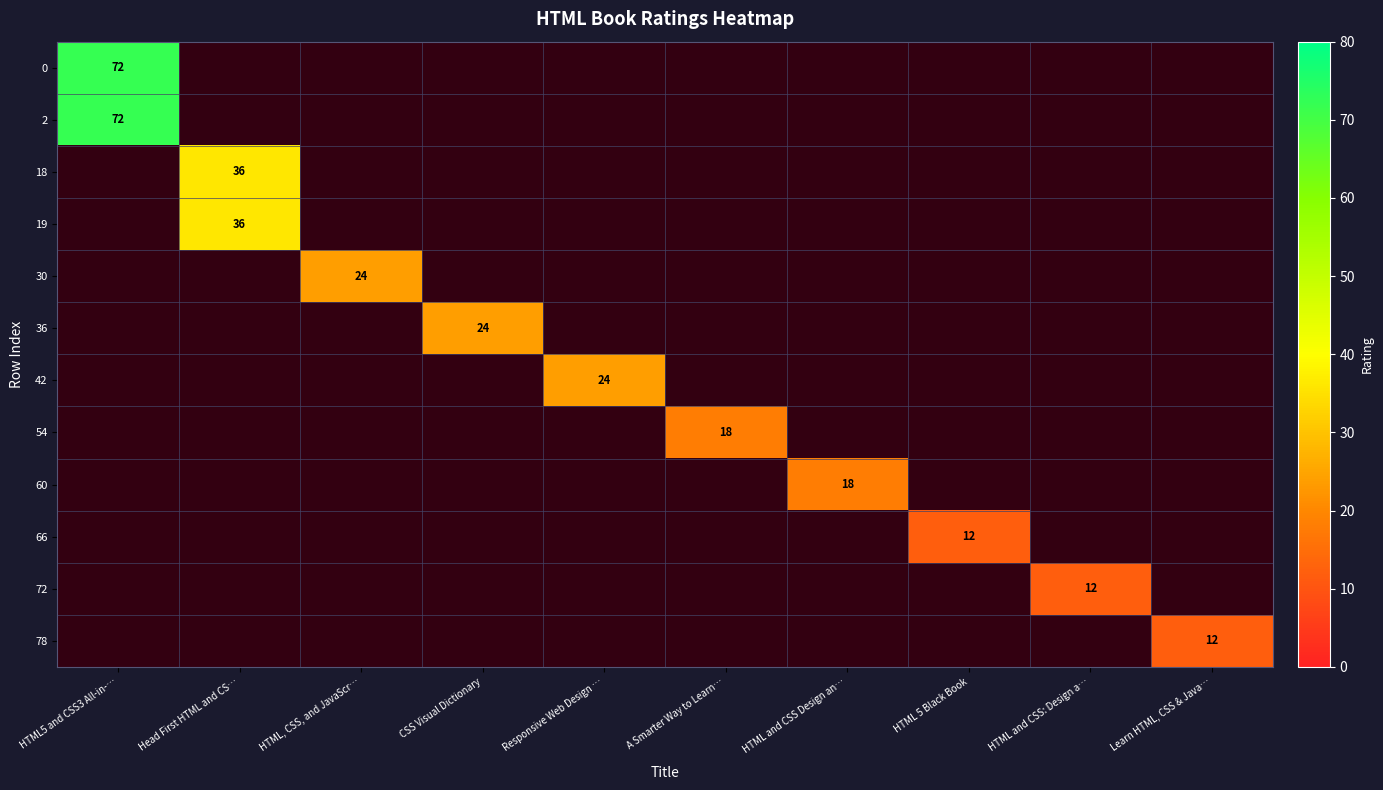

The value of 42 at Responsive Web Design … is 24. True or false?

True